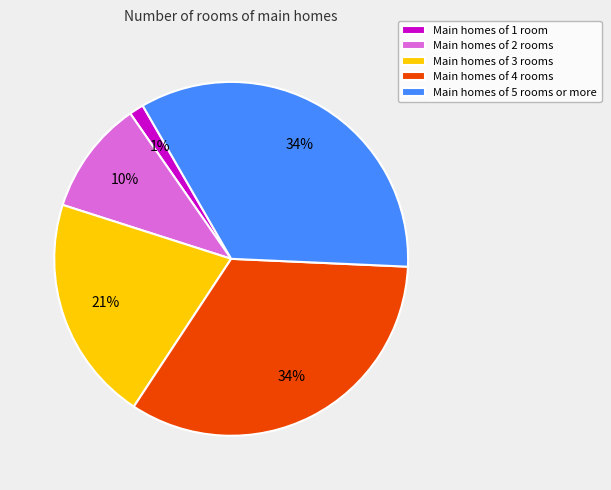

To the nearest percent, what is the difference between the largest and smallest slice percentages?

33%